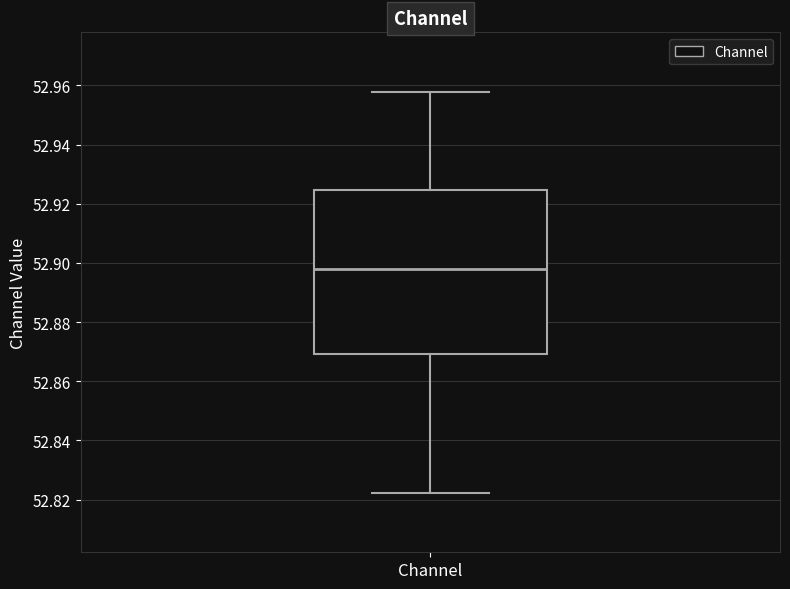

Transcribe this box plot: give where the median line is, the range the box spans, and where the two whiskers end, as read against the y-axis. The values are not printed on the chart, so give them approximately, as read against the axis.

median 52.898, box 52.870 to 52.924, whiskers 52.822 to 52.958